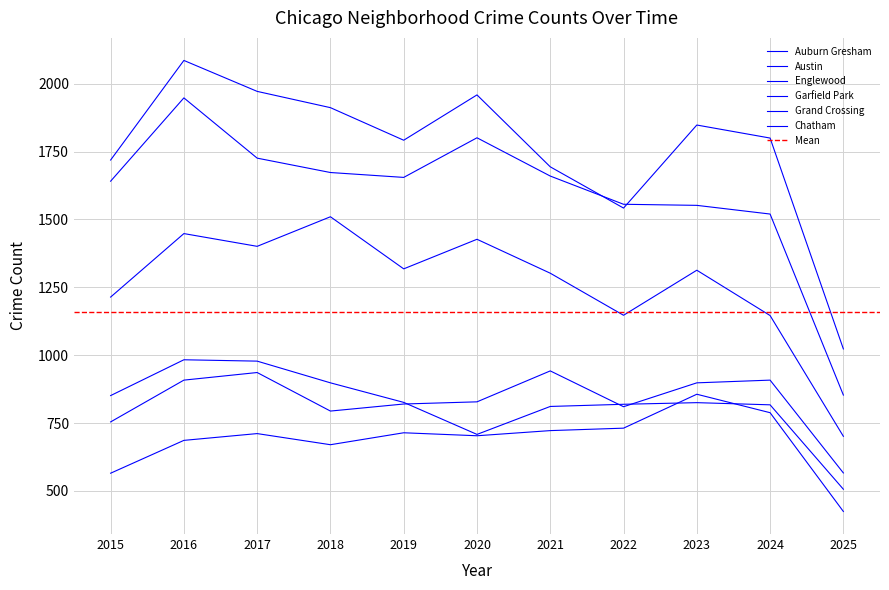

At which label does Chatham reach its minimum?

2025